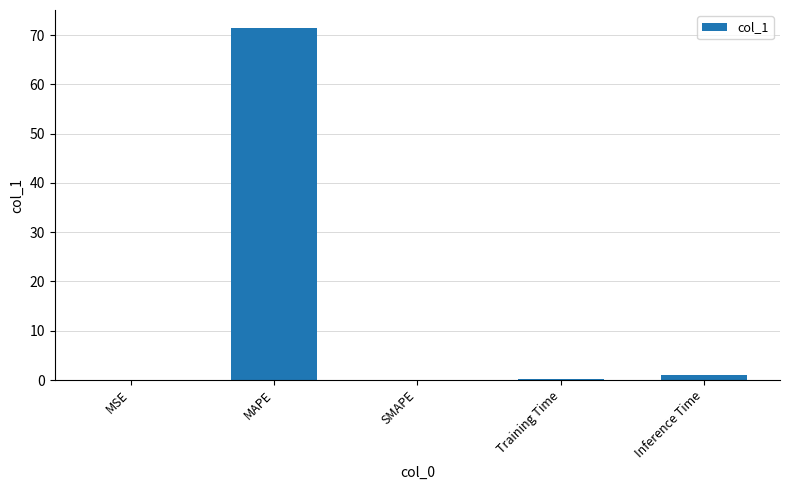

True or false: the data shows 0.0 at SMAPE.

True